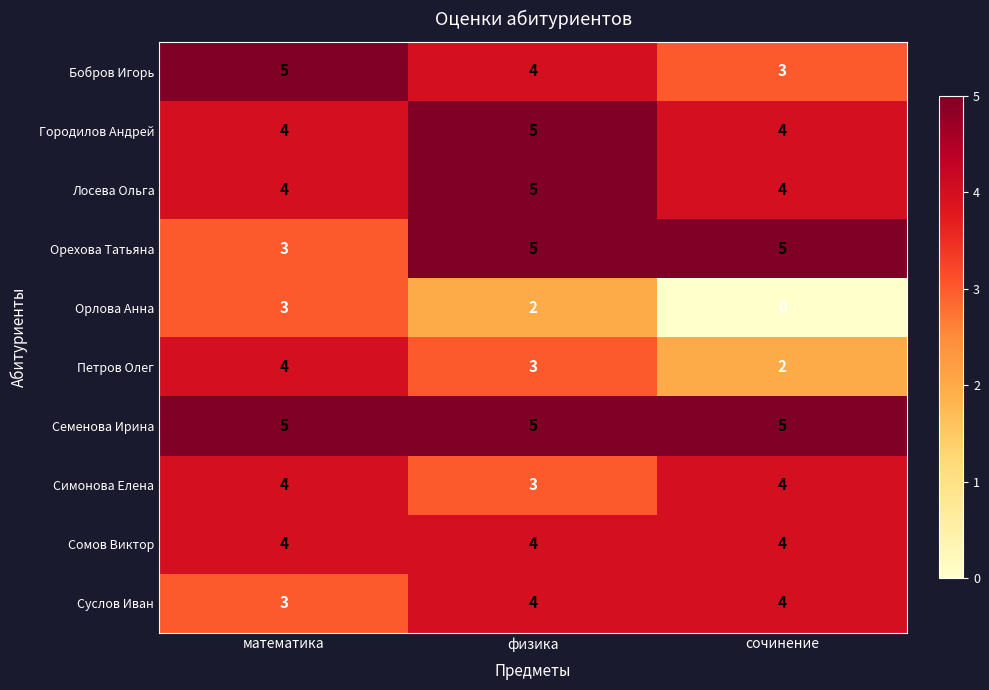

Reading left to right, transcribe all the data shown in this chart.

Бобров Игорь: 5	4	3
Городилов Андрей: 4	5	4
Лосева Ольга: 4	5	4
Орехова Татьяна: 3	5	5
Орлова Анна: 3	2	0
Петров Олег: 4	3	2
Семенова Ирина: 5	5	5
Симонова Елена: 4	3	4
Сомов Виктор: 4	4	4
Суслов Иван: 3	4	4